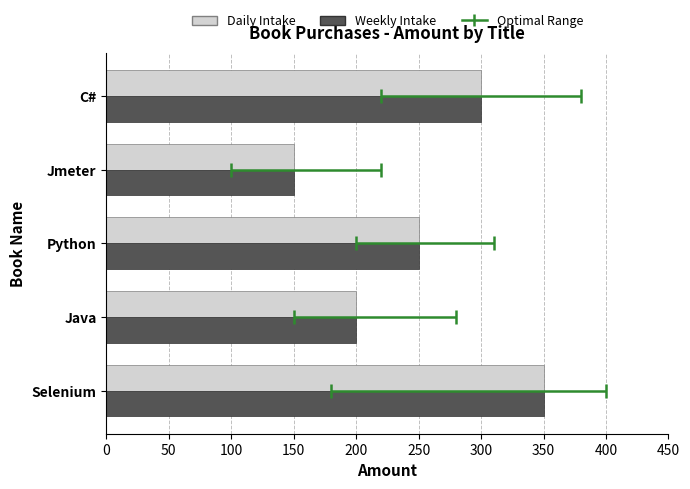

List the series in order of their peak value, highest first.

Daily Intake, Weekly Intake